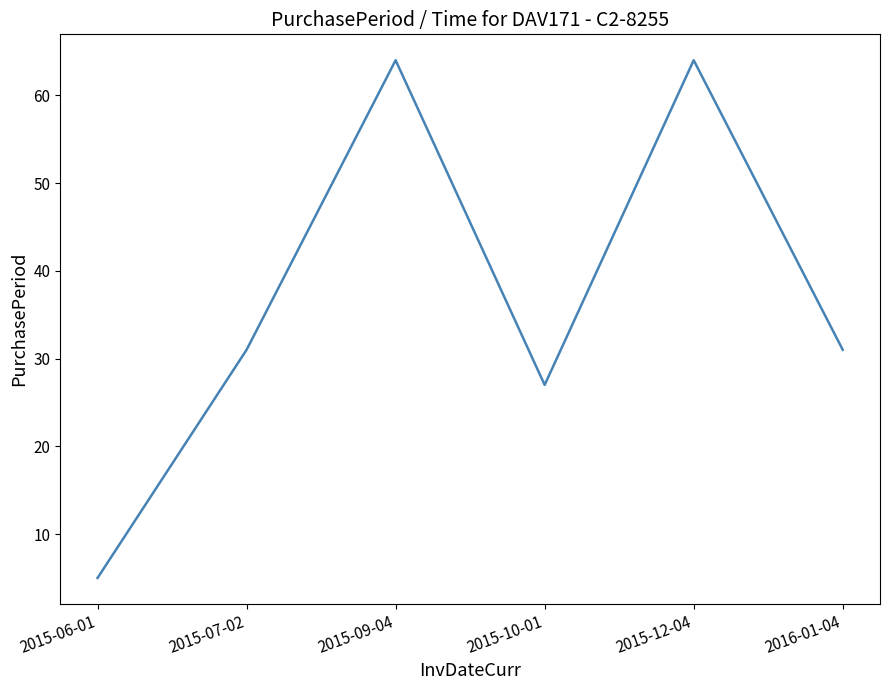

Reading left to right, what are all the values shown in this chart?

5	31	64	27	64	31